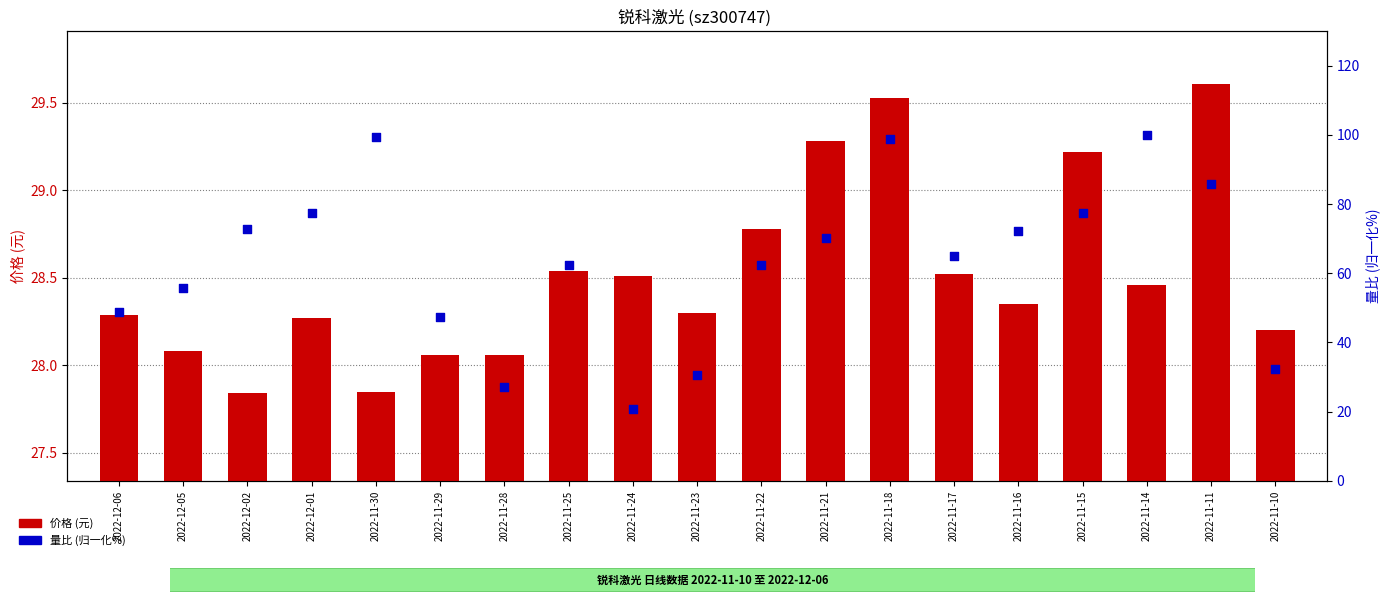

What is the total value across all series at 2022-11-14?

128.5